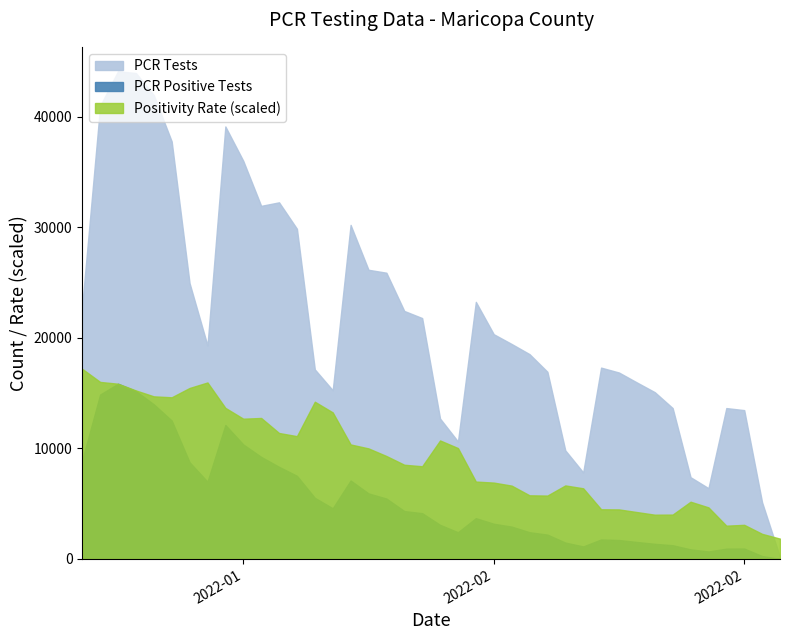

True or false: PCR Tests has more than 2 interior local peaks.

True